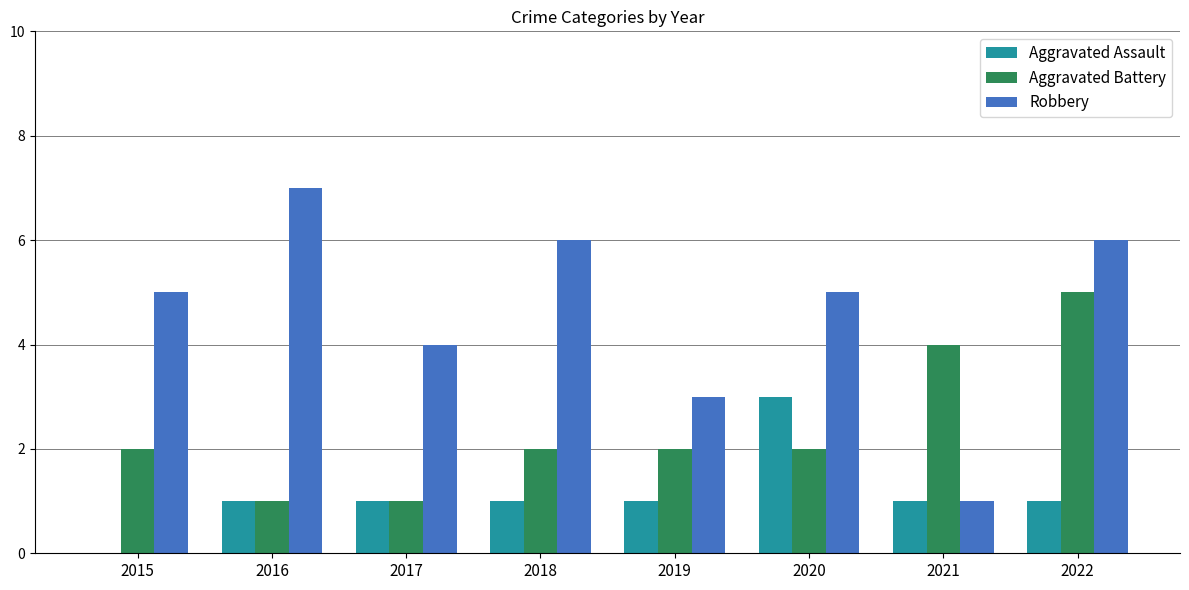

What is the approximate value of Aggravated Assault at 2016?

1